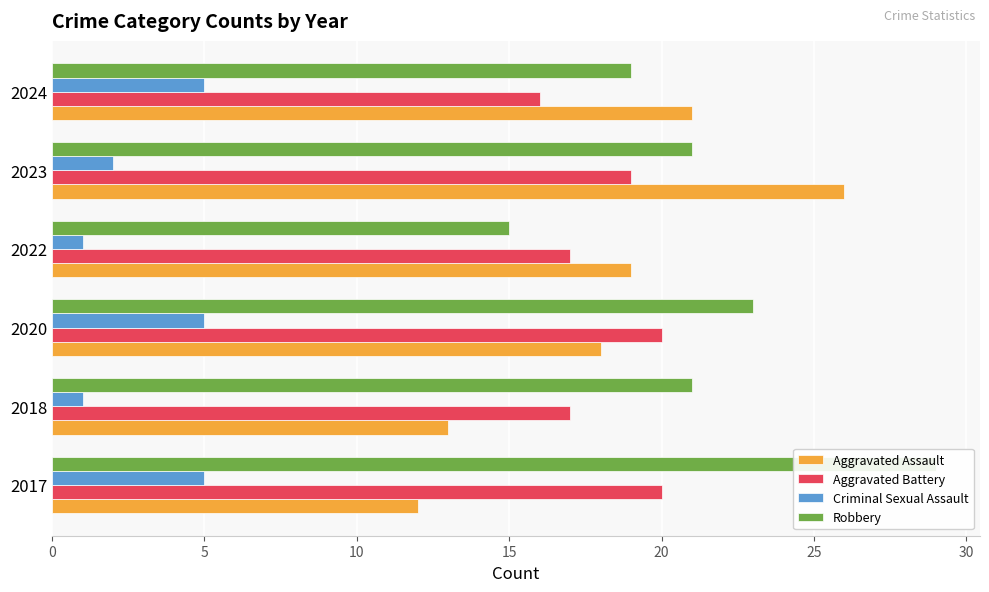

What is the lowest value of the Robbery series?

15